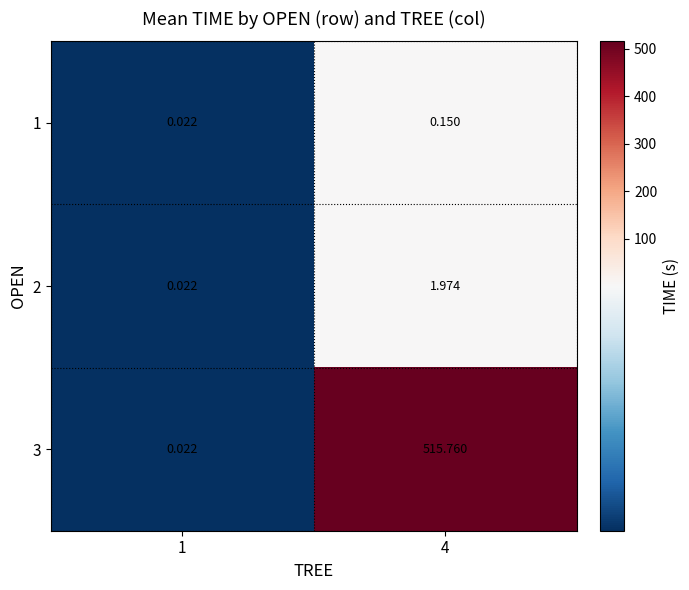

At 4, list the series in order from smallest to largest.

1, 2, 3